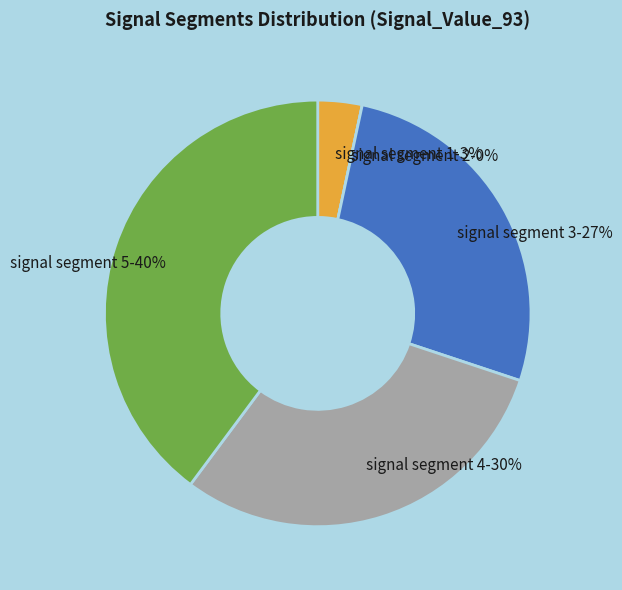

True or false: signal segment 5 accounts for 40% of the total.

True